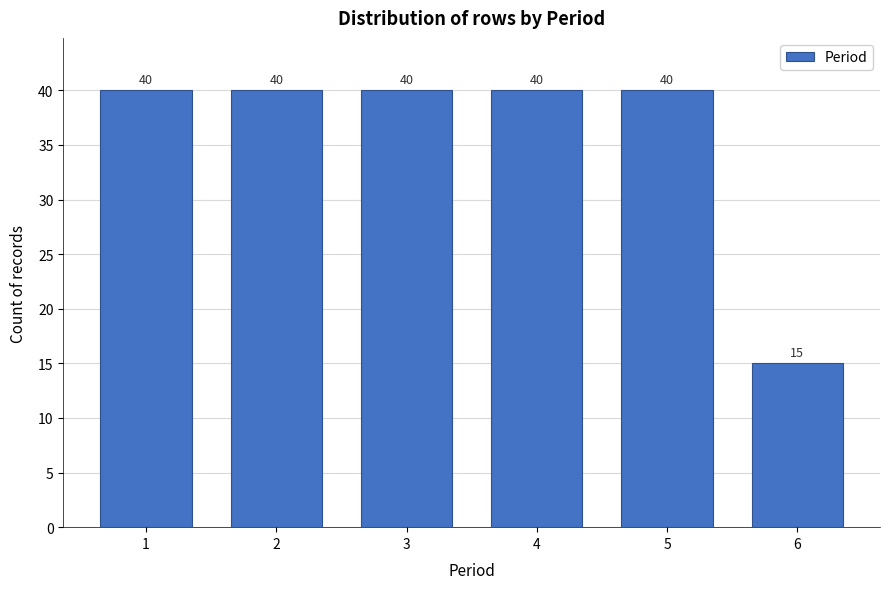

Reading right to left, what are all the values shown in this chart?

15	40	40	40	40	40